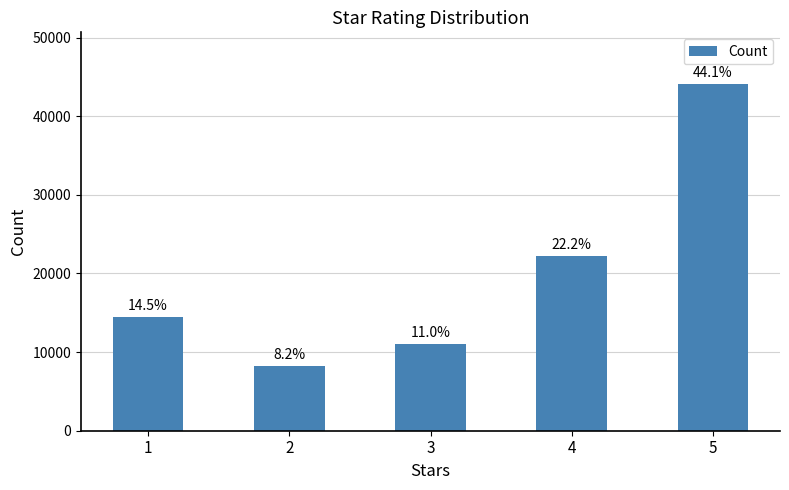

Is it true that the value at 4 is 22212?

True